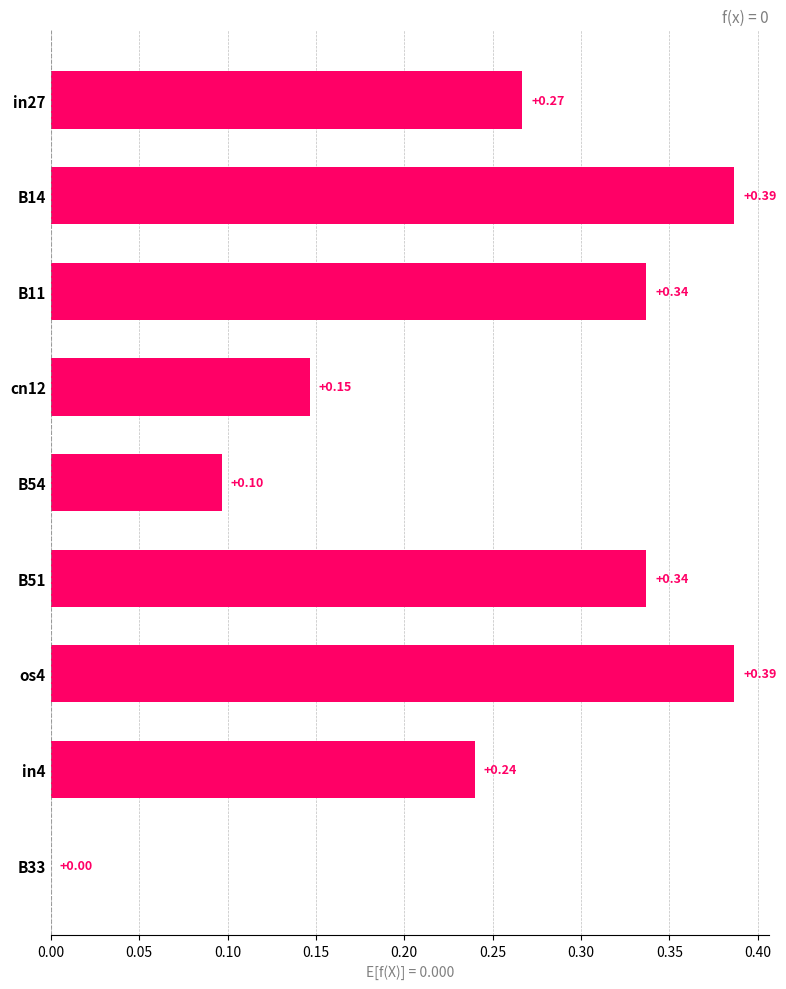

Count the number of categories in the chart.

9